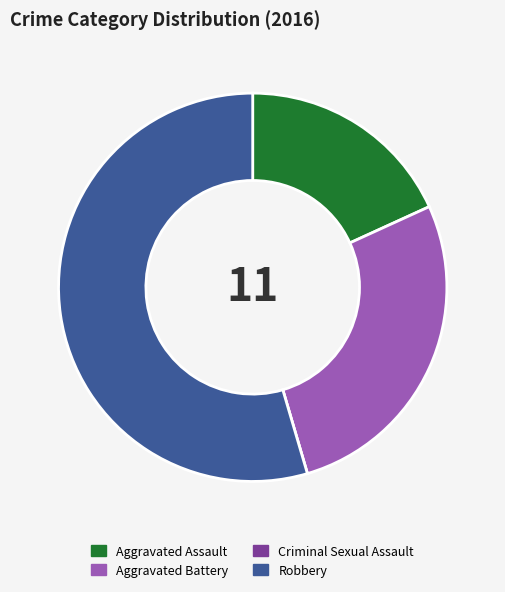

Approximately how many times larger is the value at Aggravated Assault compared to Aggravated Battery?

0.7